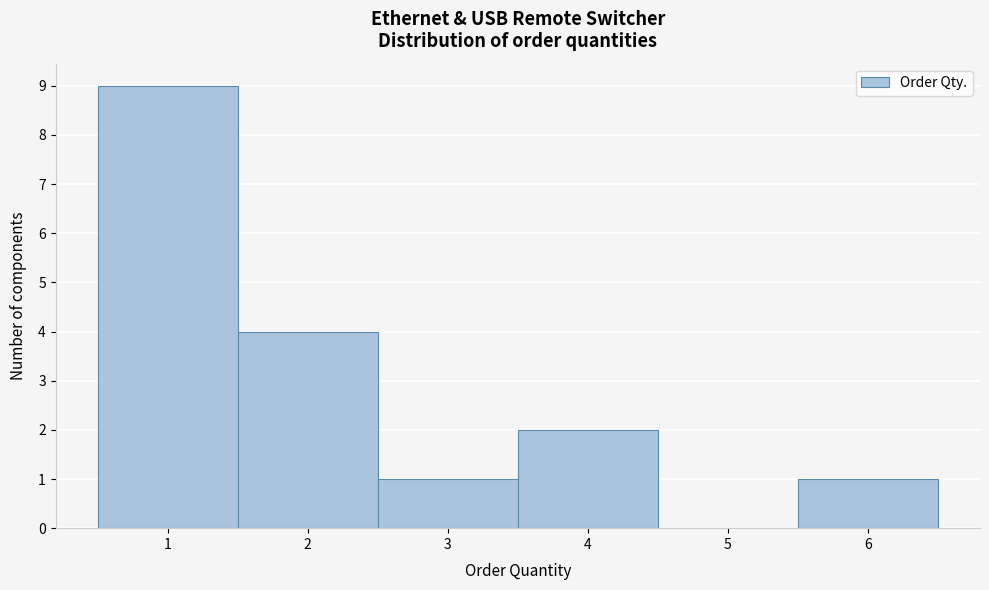

Reading left to right, transcribe this chart: for each bar, give the range it covers on the x-axis and its height. The values are not printed on the chart, so give them approximately, as read against the axis.

0.5 to 1.5: 9
1.5 to 2.5: 4
2.5 to 3.5: 1
3.5 to 4.5: 2
4.5 to 5.5: 0
5.5 to 6.5: 1